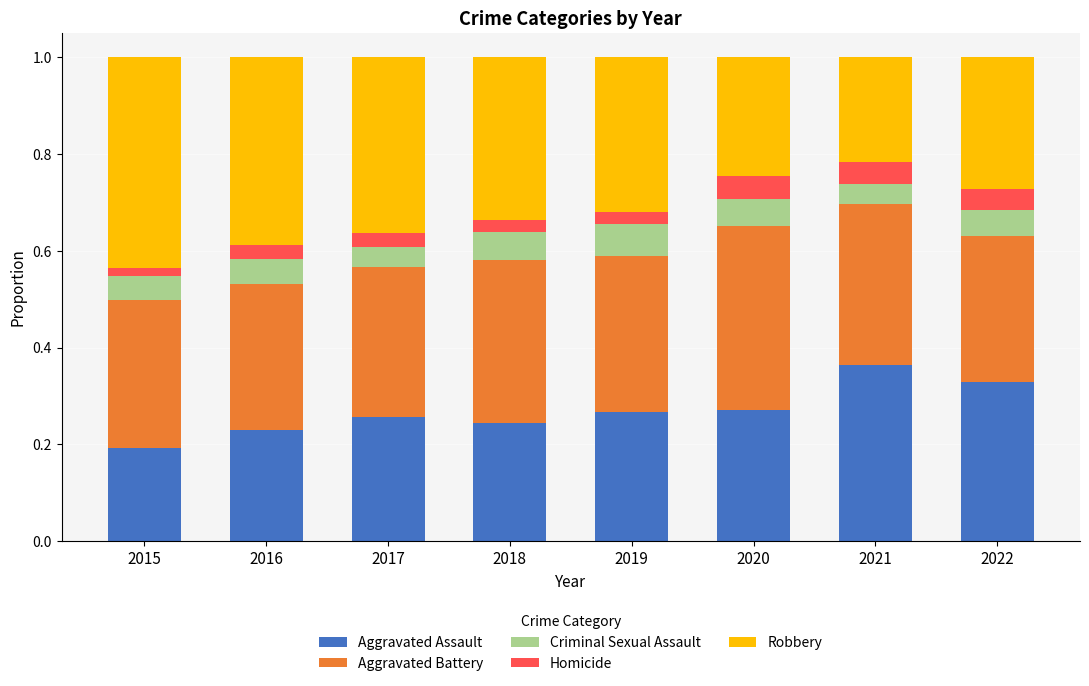

What is the total value across all series at 2016?

1.0